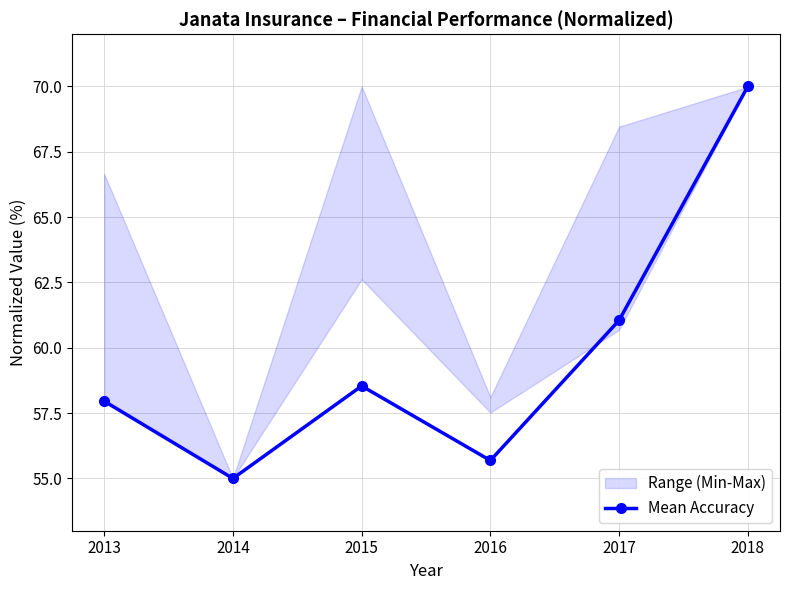

Reading right to left, transcribe all the data shown in this chart.

2018=70.0	2017=61.1	2016=55.7	2015=58.5	2014=55.0	2013=58.0